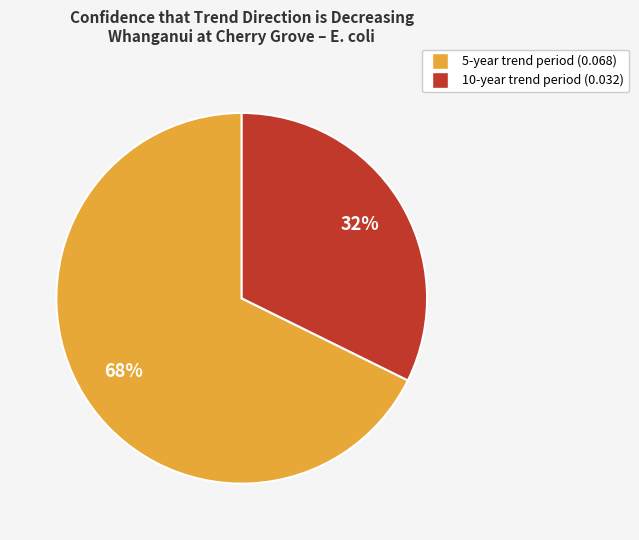

Which has a higher value, 10-year trend period or 5-year trend period?

5-year trend period